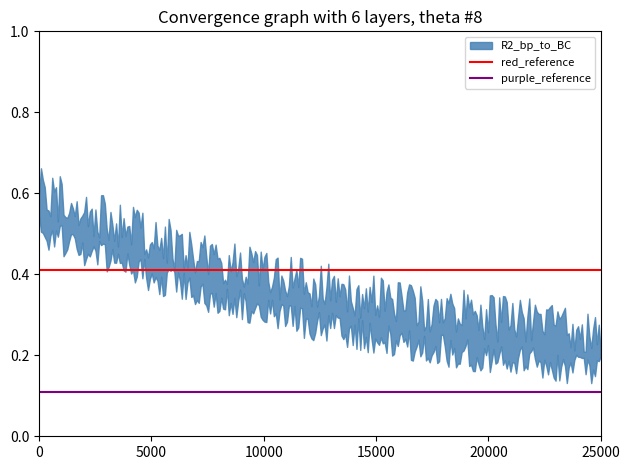

What is the lowest value of the purple_reference series?

0.1